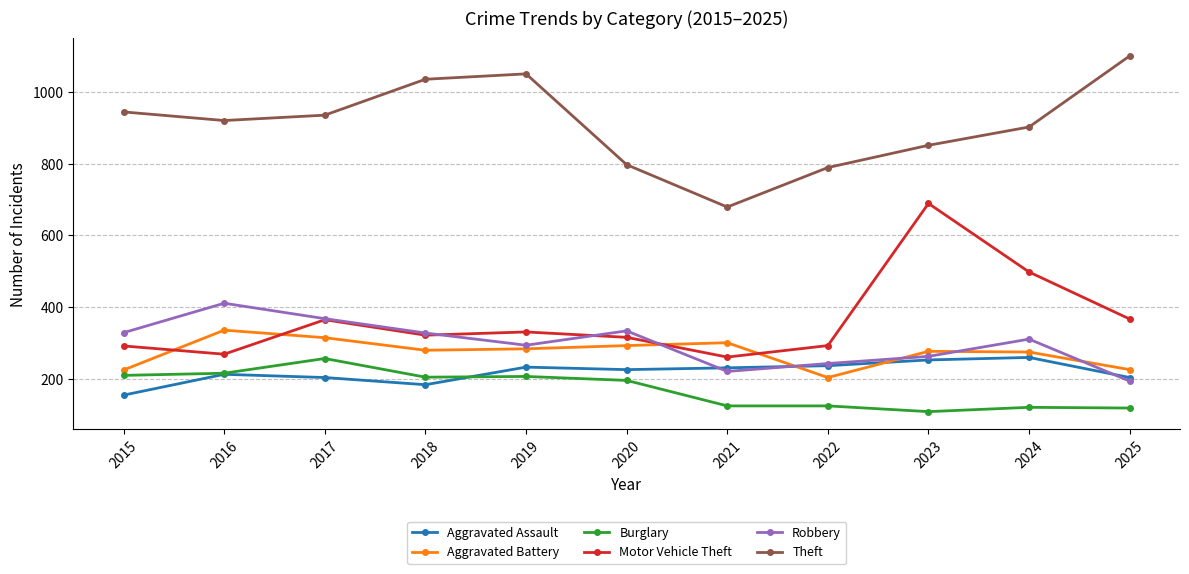

True or false: Theft and Aggravated Battery cross at least once.

False